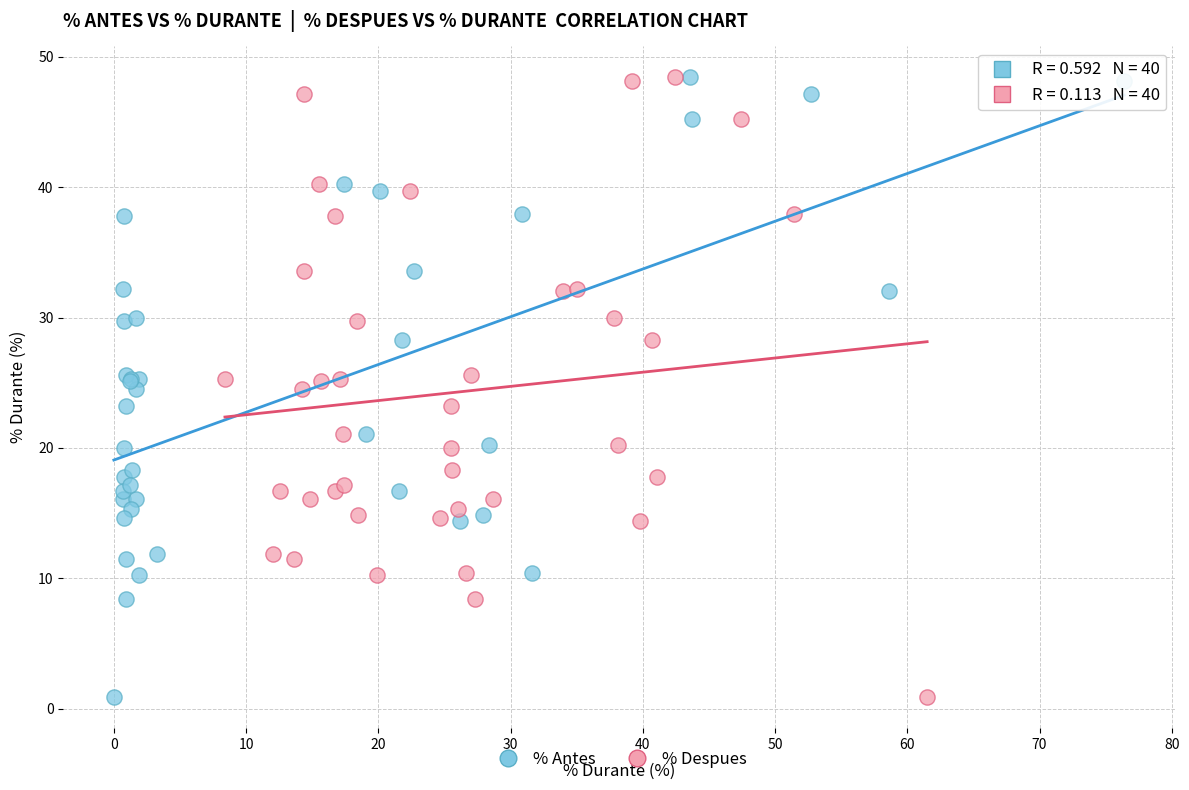

What are all the series names shown in the legend?

% Antes, % Despues